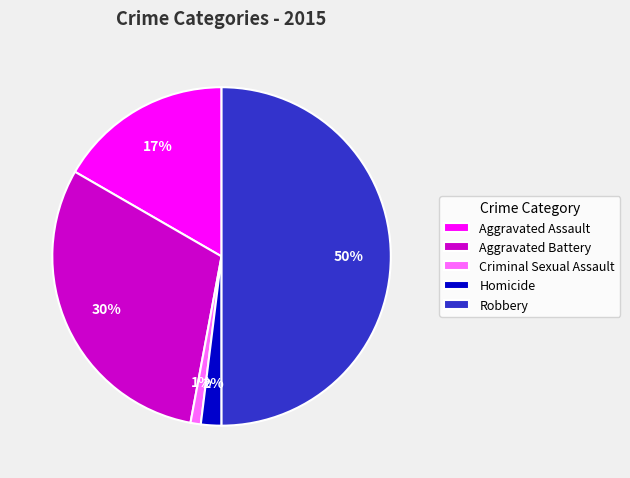

Which slice is the largest?

Robbery